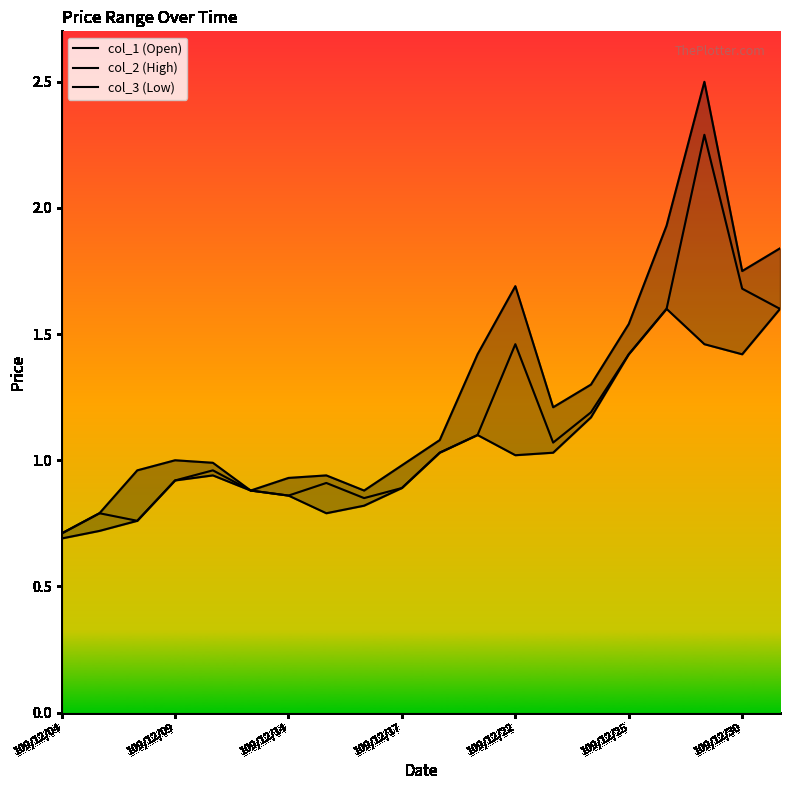

What is the value of the col_1 (Open) point at the 12th from the left?

1.1